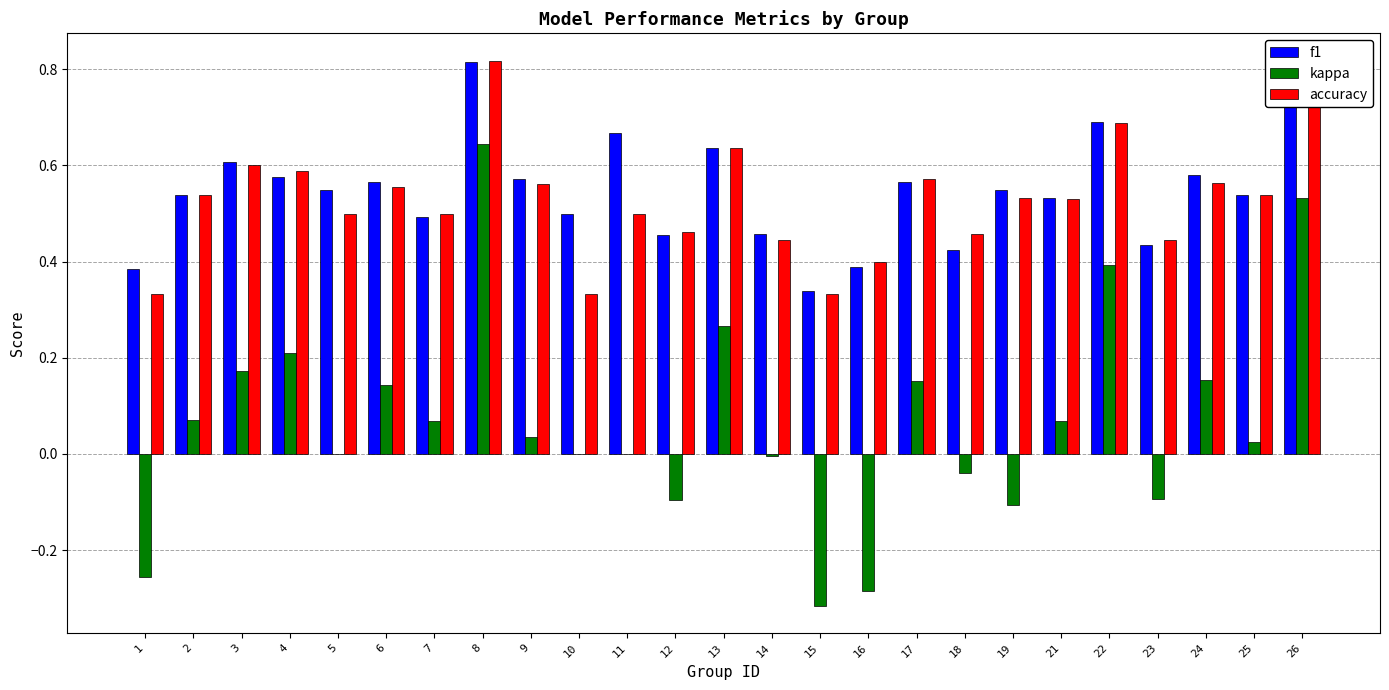

Between 3 and 11, which series saw the biggest shift?

kappa